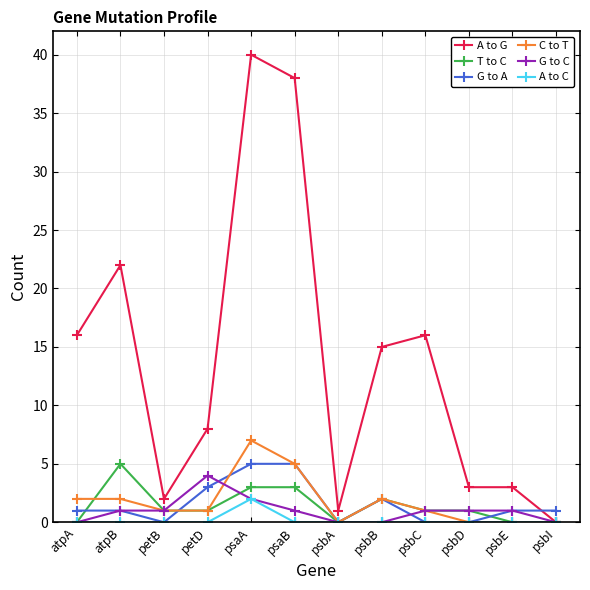

What position from the right is petD?

9